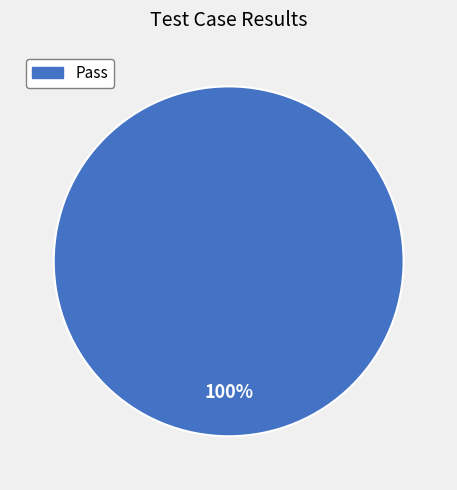

Is there any slice that represents more than half of the pie?

Yes